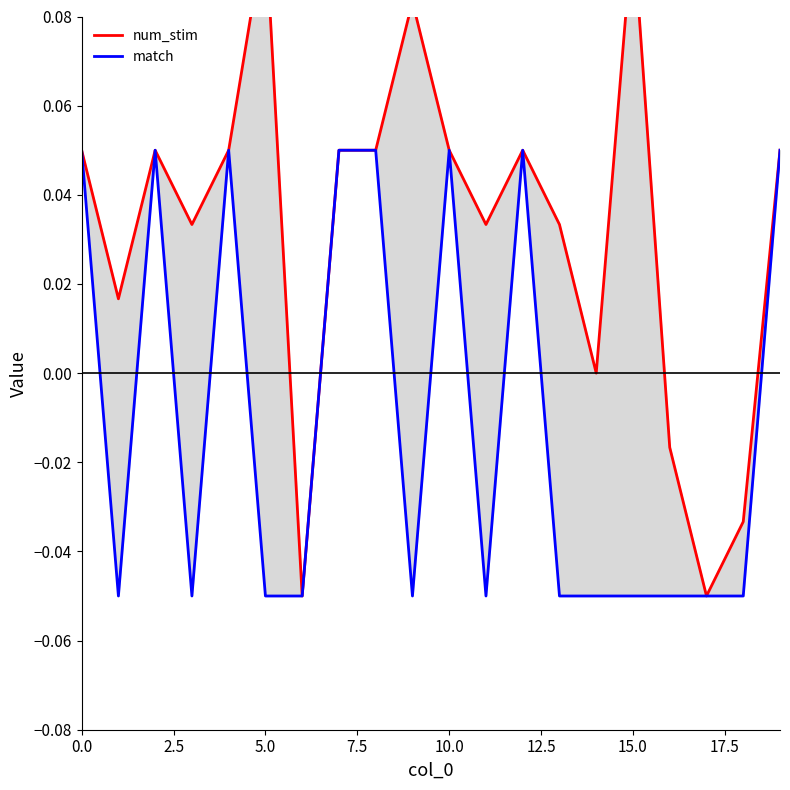

How many negative values does the match series have?

12